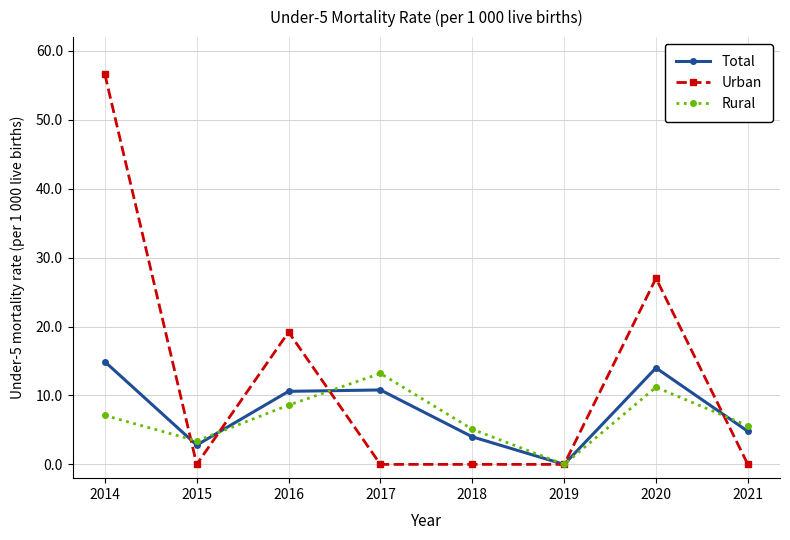

Which series has the largest total across all categories?

Urban